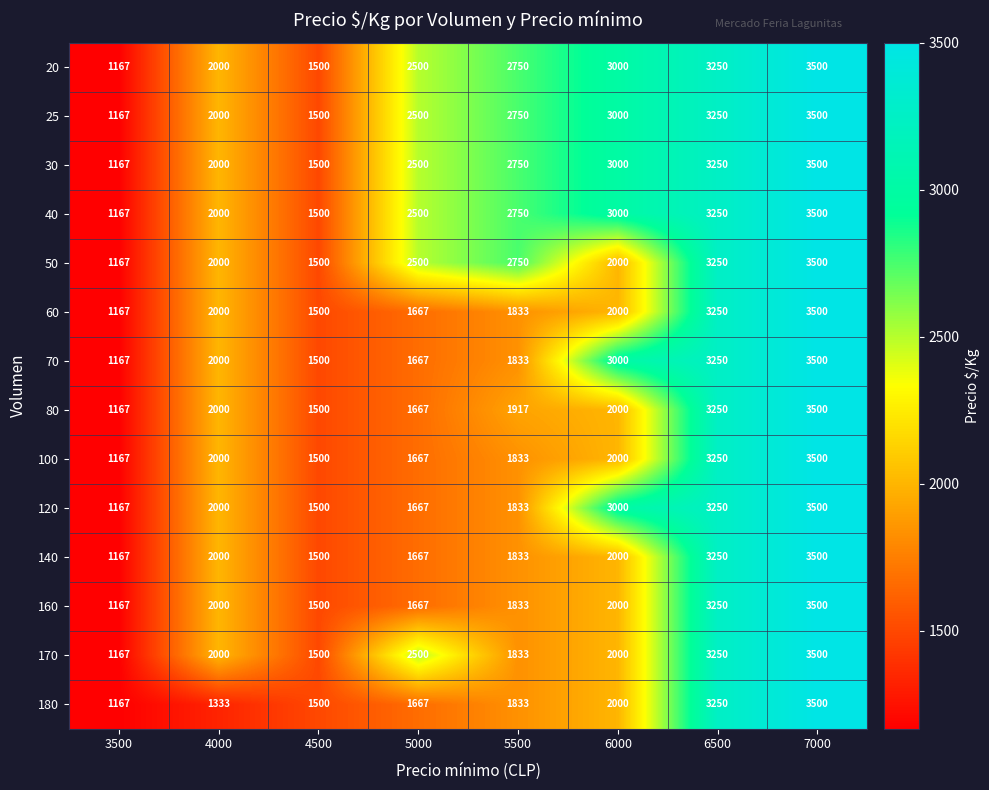

Is it true that 120 equals 1906 at 3500?

False